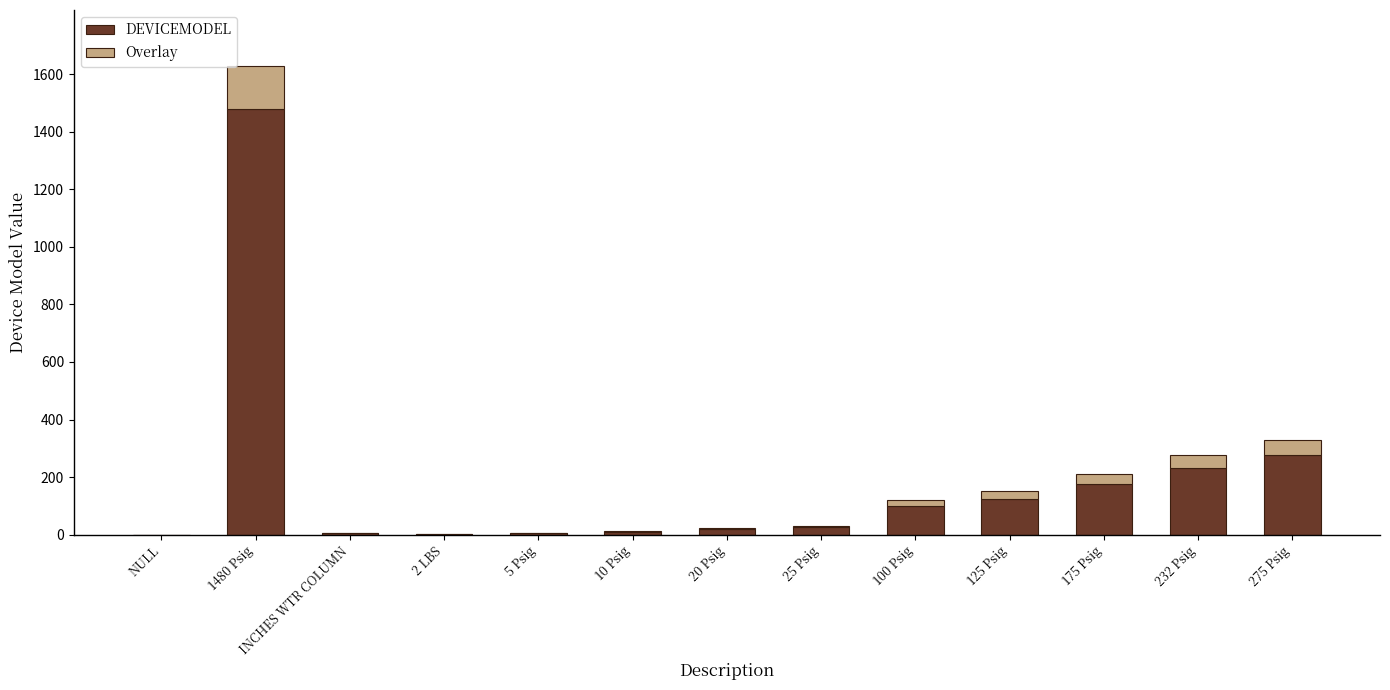

At which category is the sum across all series the highest?

1480 Psig